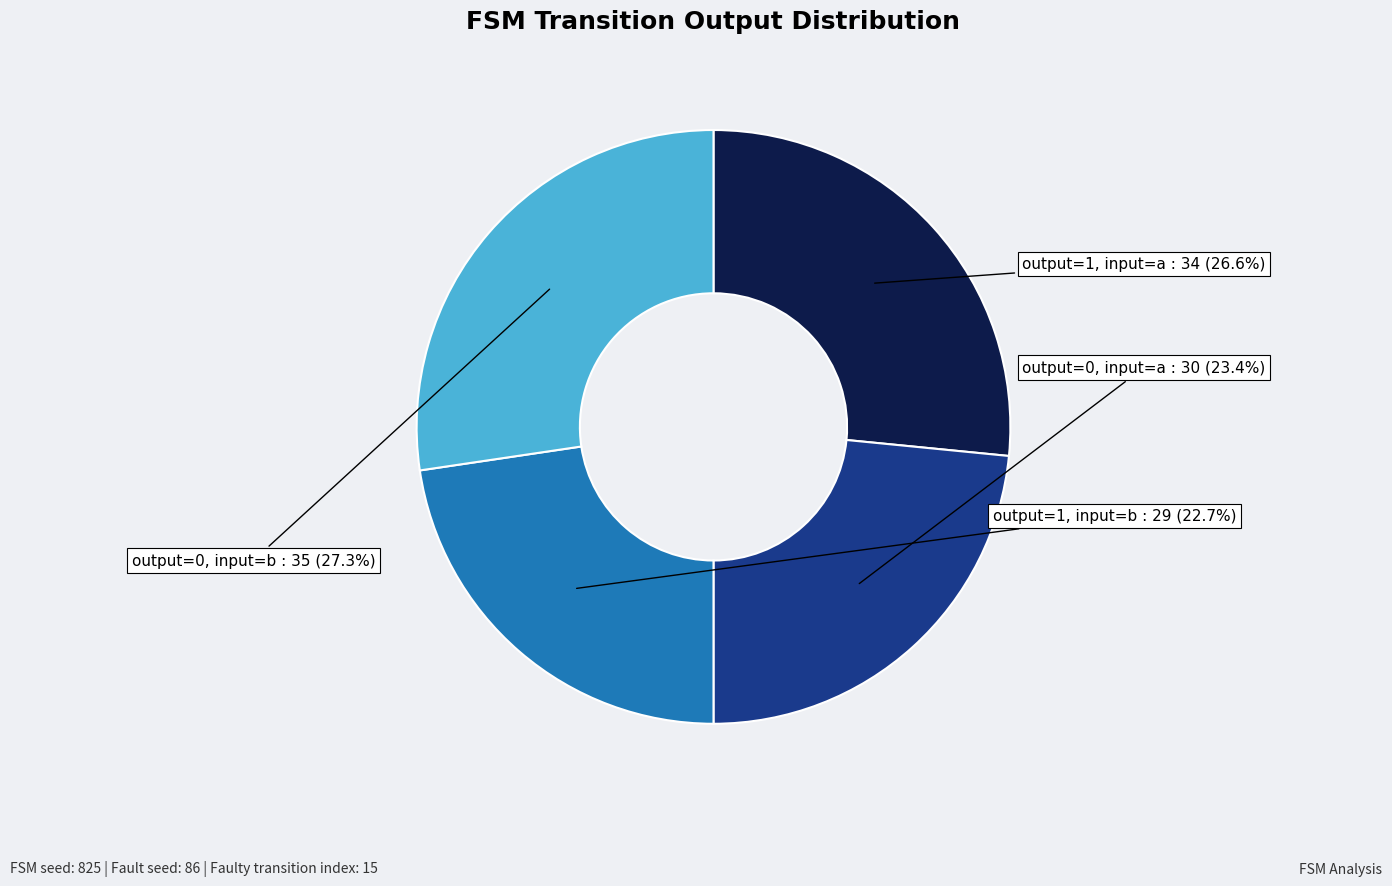

Which slice is the smallest?

output=1, input=b